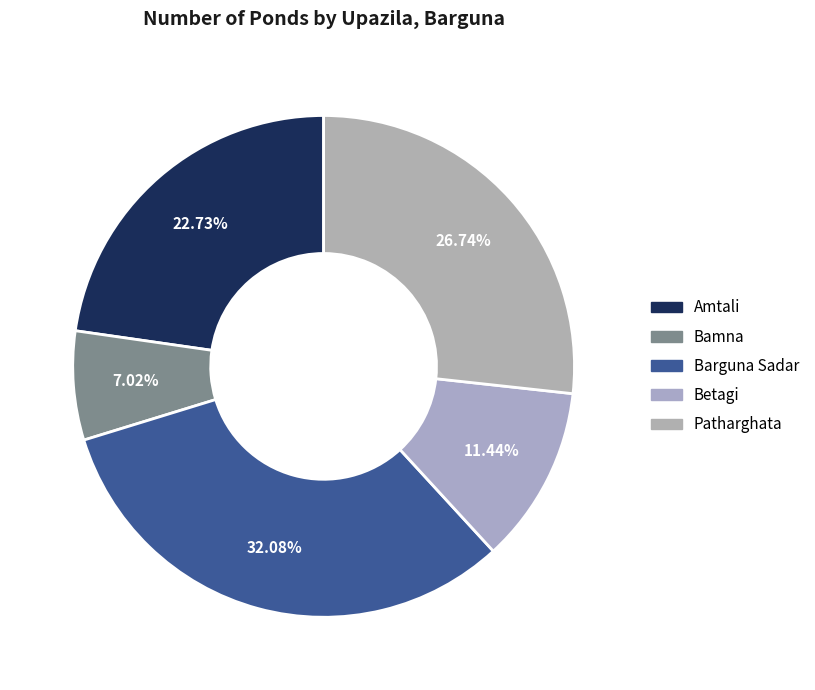

To the nearest percent, what is the difference between the largest and smallest slice percentages?

25%